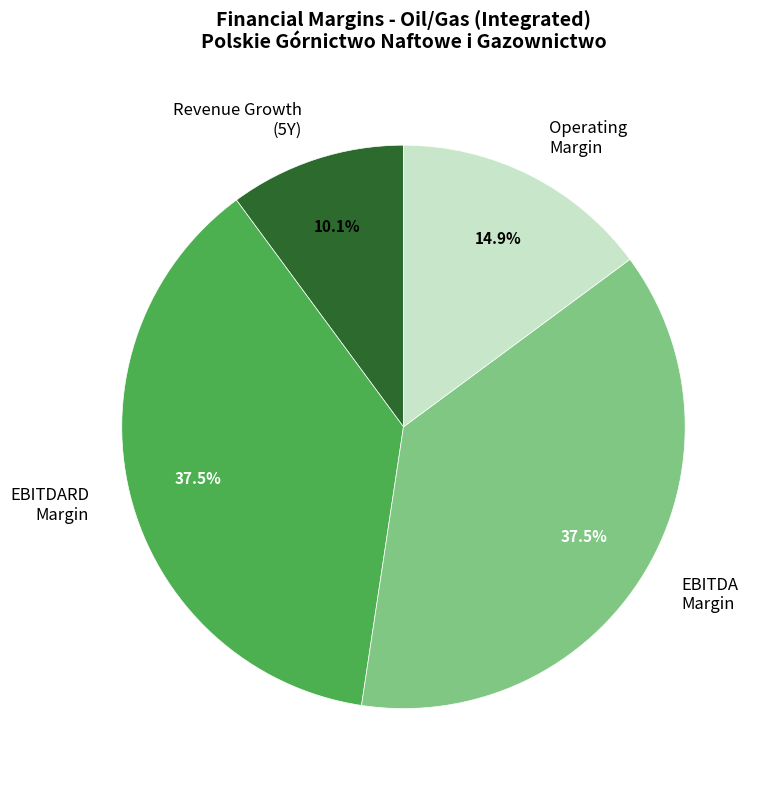

Which slice is the smallest?

Revenue Growth (5Y)